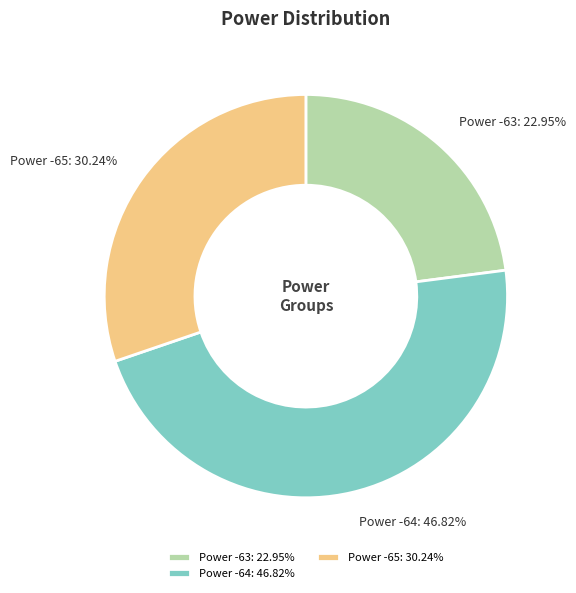

Is the sum of Power -64 and Power -65 greater than half?

Yes